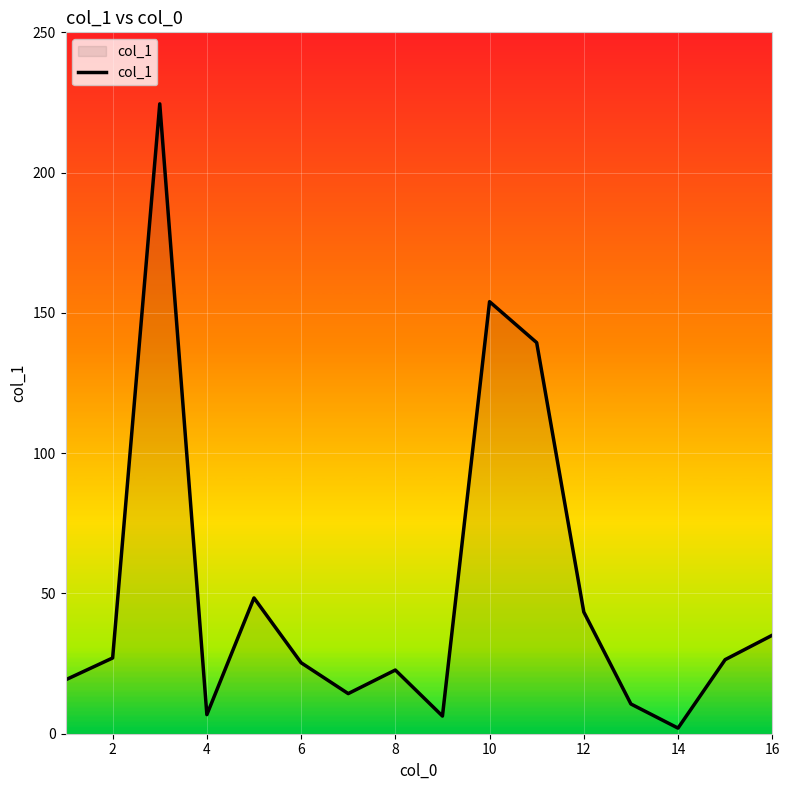

What is the greatest value displayed?

224.5